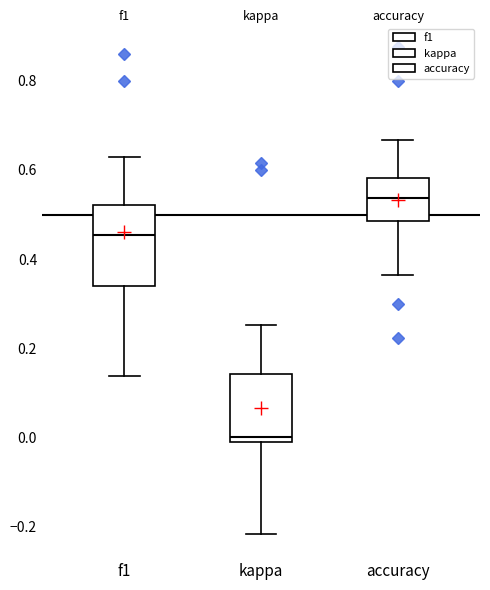

Where is the upper edge of the box for accuracy on the y-axis? The values are not printed on the chart, so give them approximately, as read against the axis.

0.58